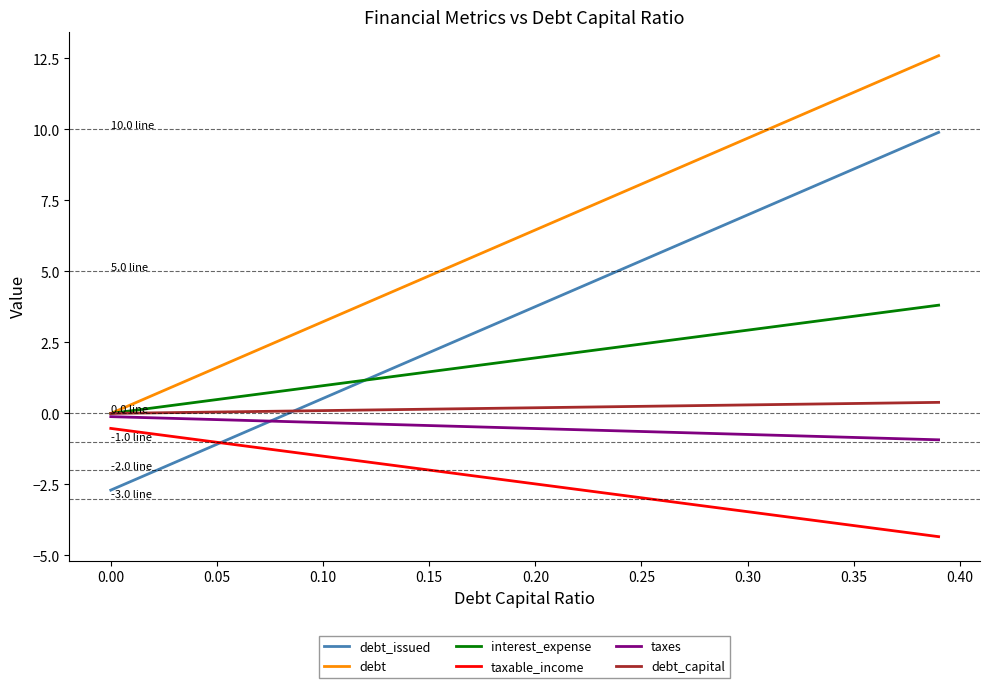

What is the maximum value for taxable_income?

-0.5